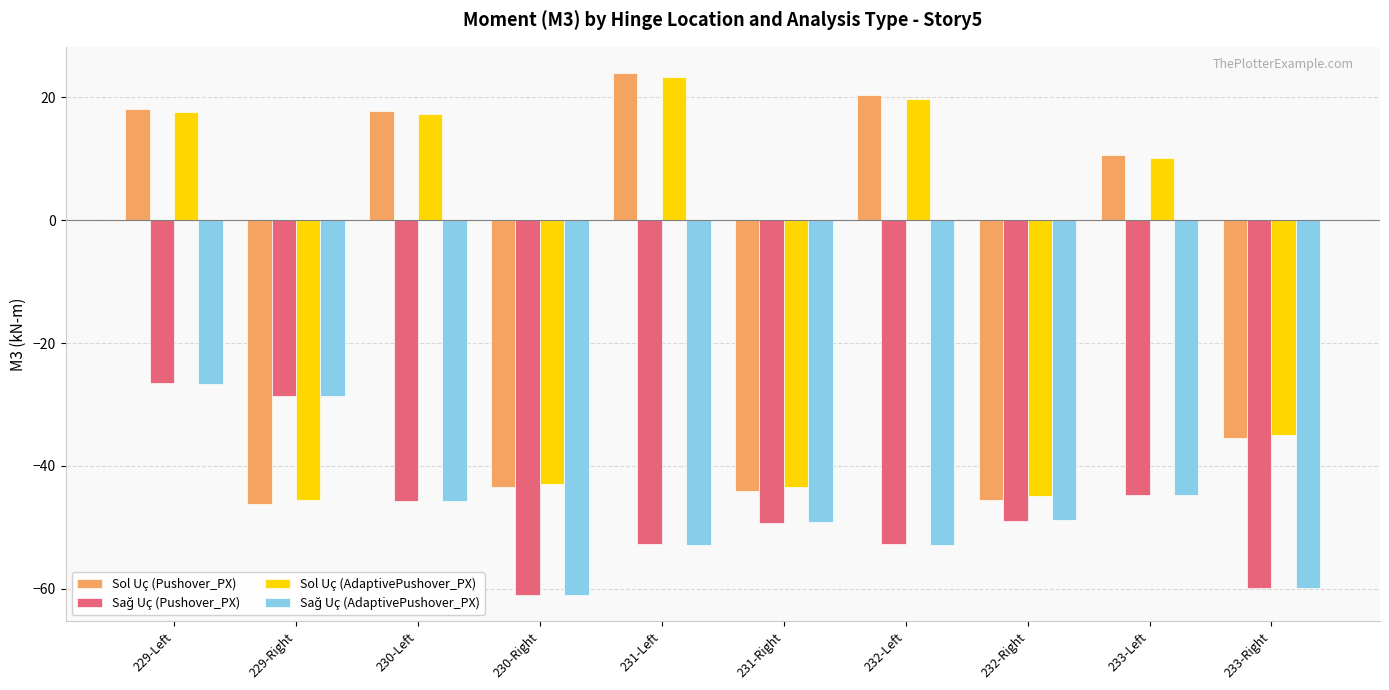

How many groups of bars are there?

10